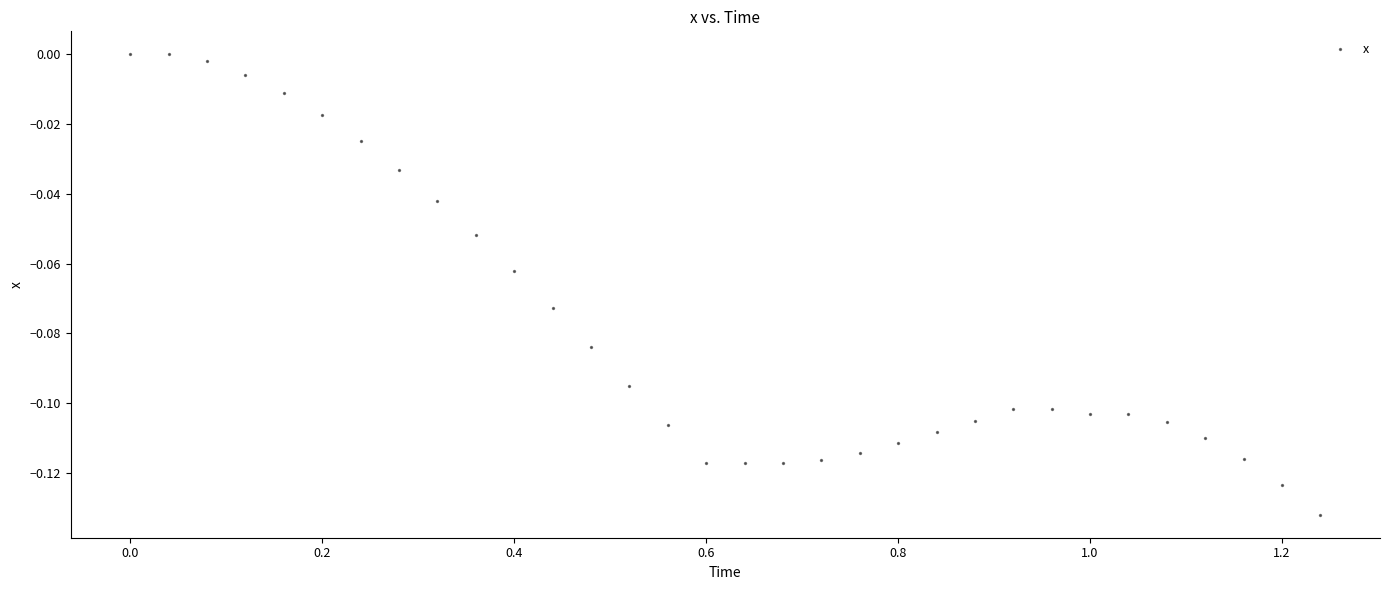

Count the number of points in this scatter plot.

32